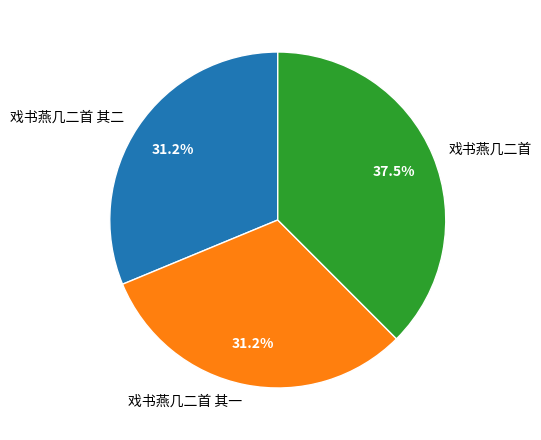

Which category has the biggest portion of the pie?

戏书燕几二首